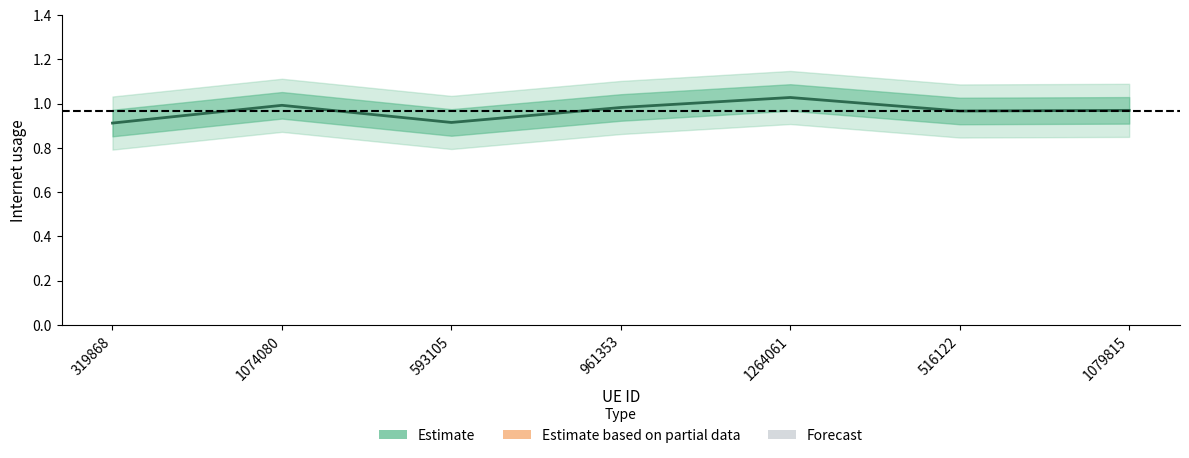

What position from the right is 593105?

5